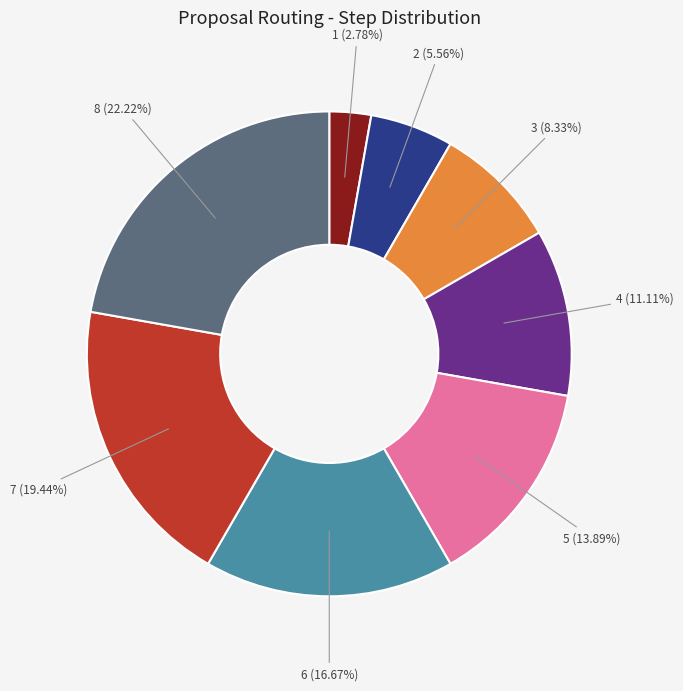

To the nearest percent, what is the average slice percentage?

12%